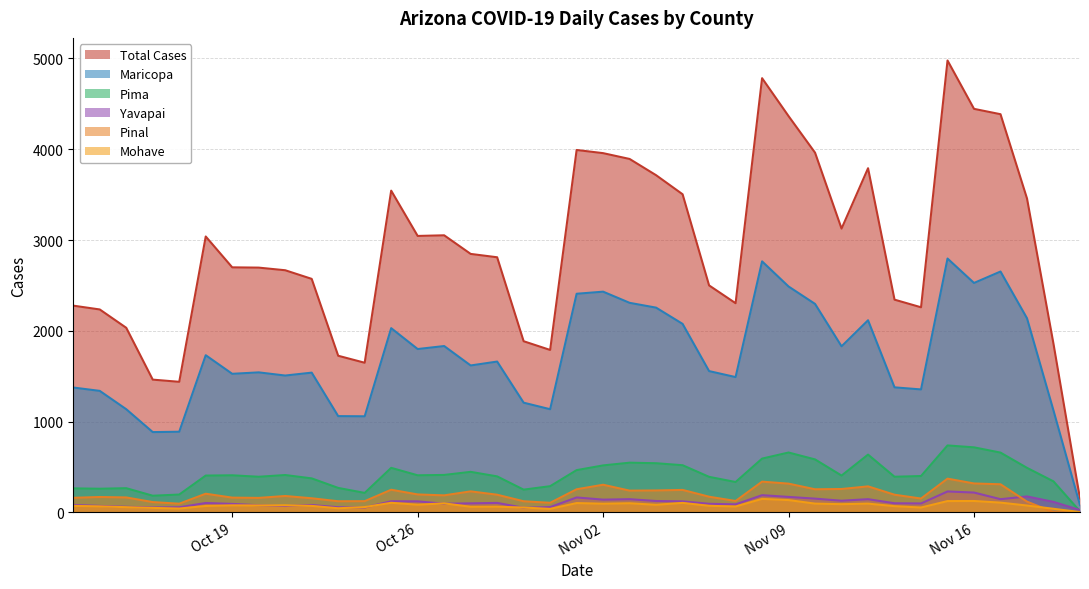

What is the difference between the maximum and minimum values in the cases_YAVAPAI series?

205